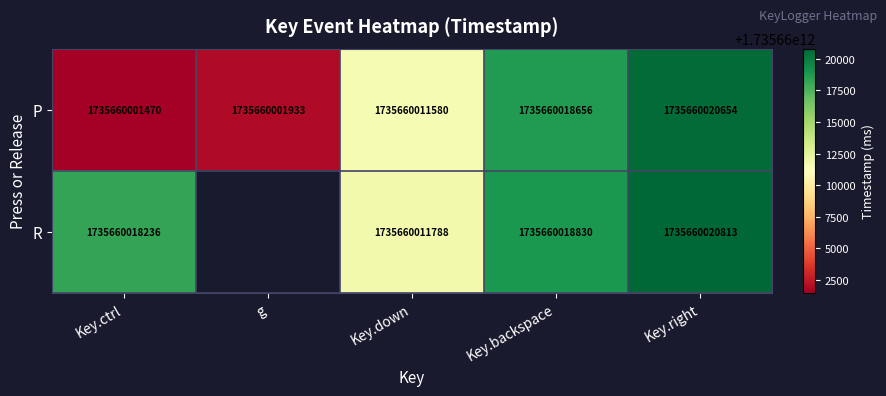

Count the number of data series in this chart.

2